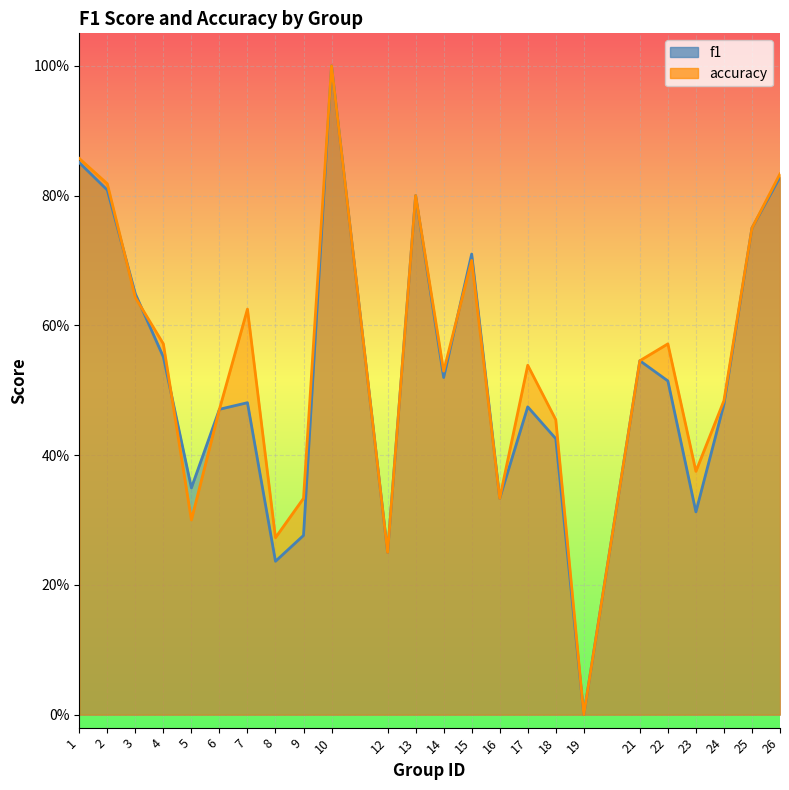

List the labels in order of f1 value, smallest first.

19, 8, 12, 9, 23, 16, 5, 18, 6, 17, 24, 7, 22, 14, 21, 4, 3, 15, 25, 13, 2, 26, 1, 10